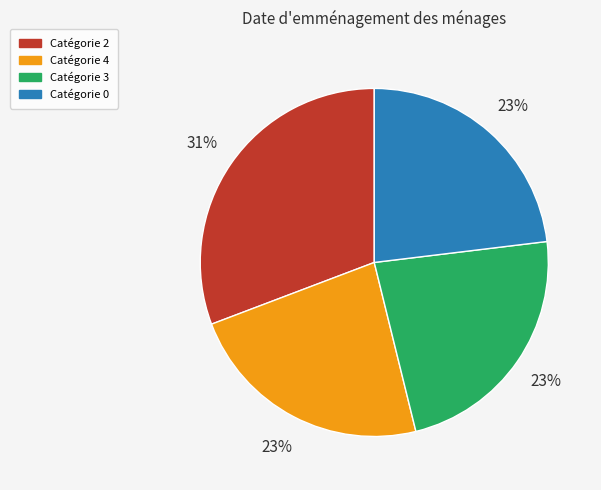

Does any single category account for the majority?

No